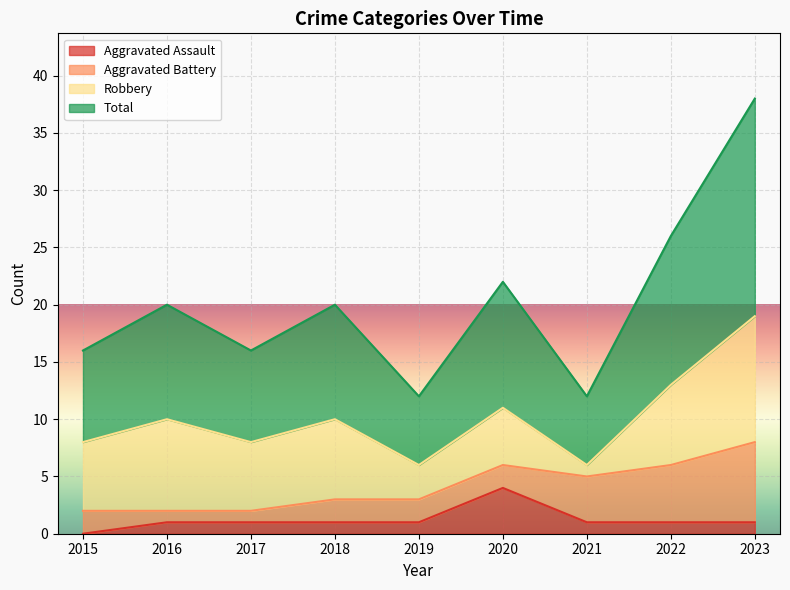

How many values in the Aggravated Assault series are below 1?

1